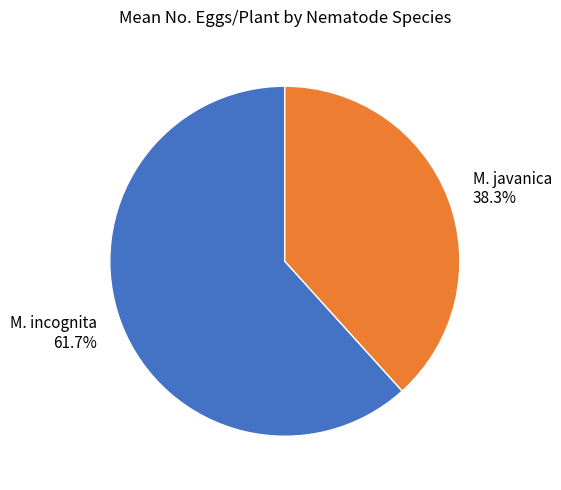

How many segments does this pie chart have?

2